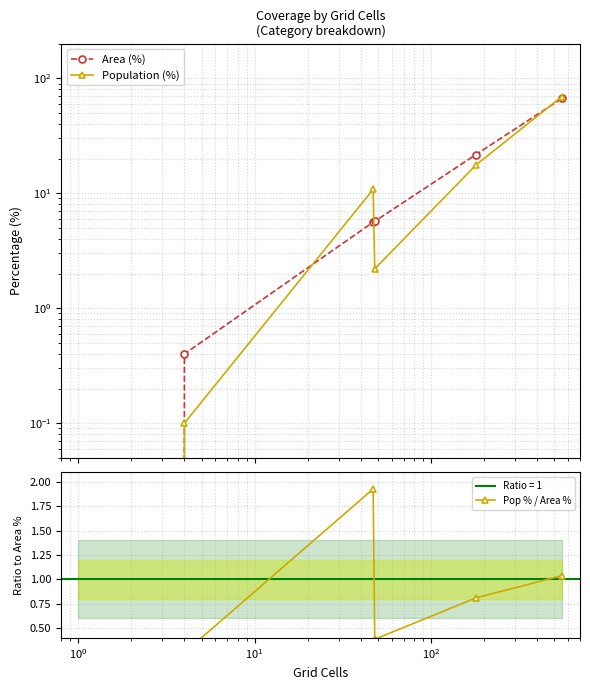

What is the difference between the maximum and minimum values in the Area (%) series?

66.7